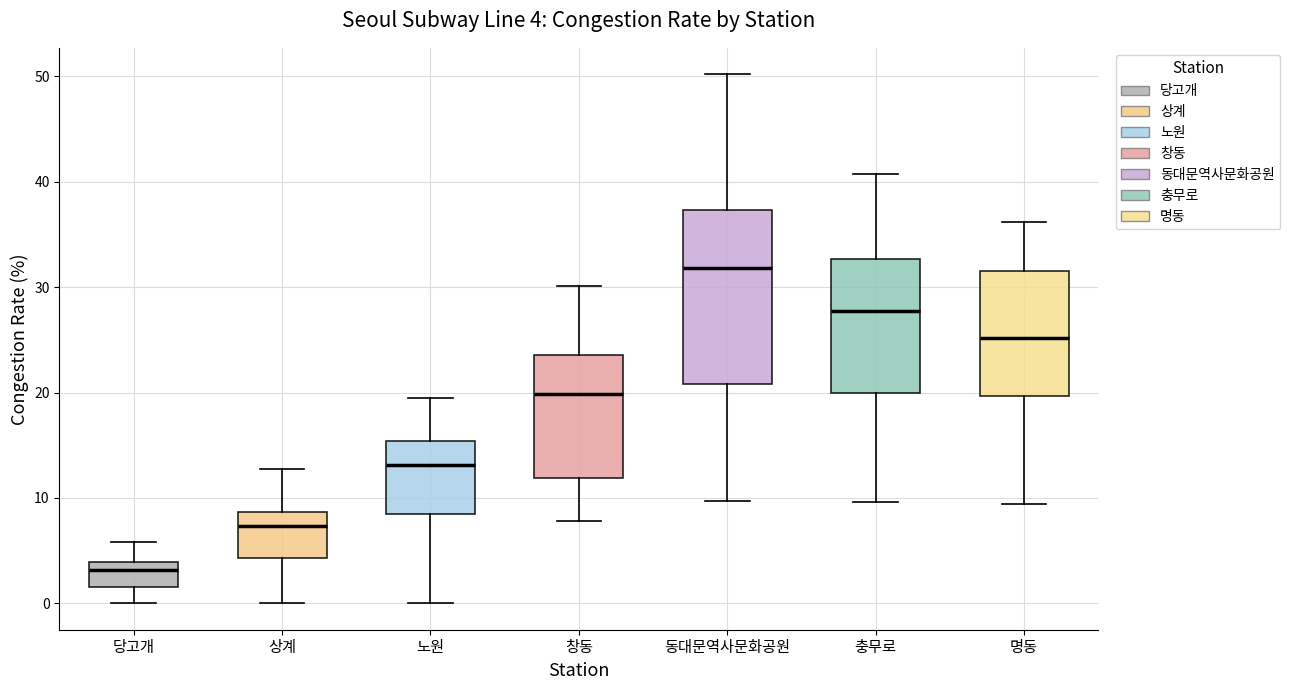

Which box's median line is the highest?

동대문역사문화공원